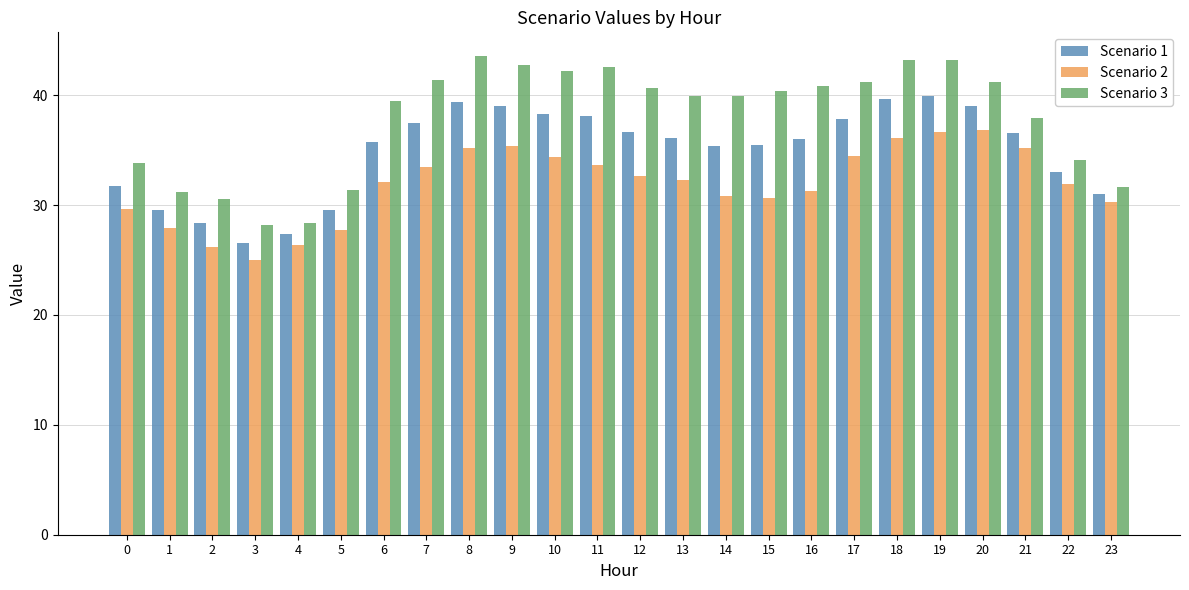

What is the difference between the highest and lowest values at 9?

7.3